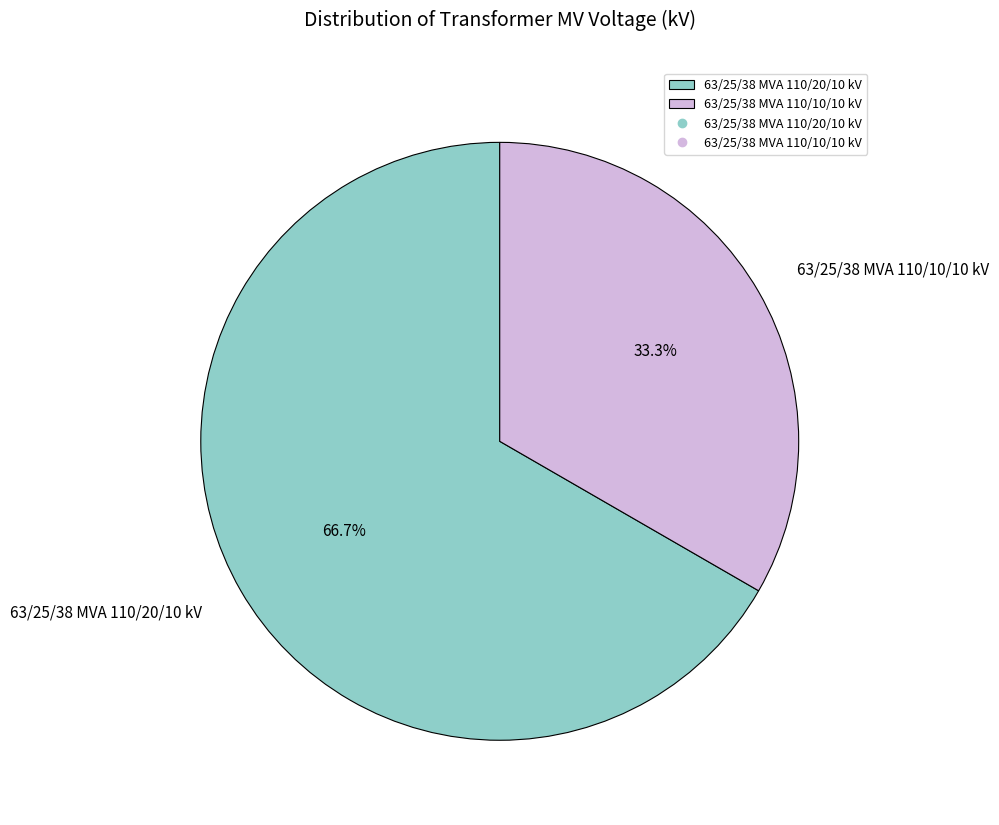

Count the number of slices in the pie.

2